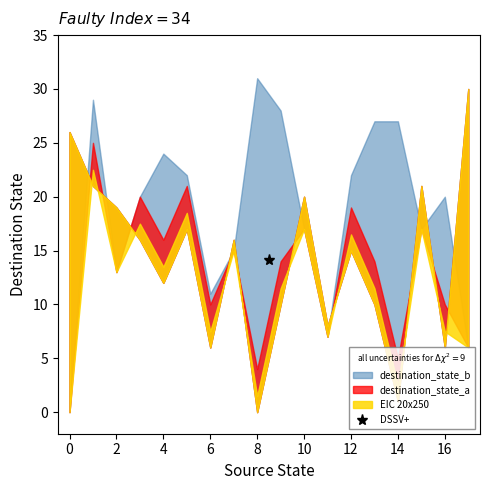

The value of destination_state_a at 8 is 0. True or false?

True